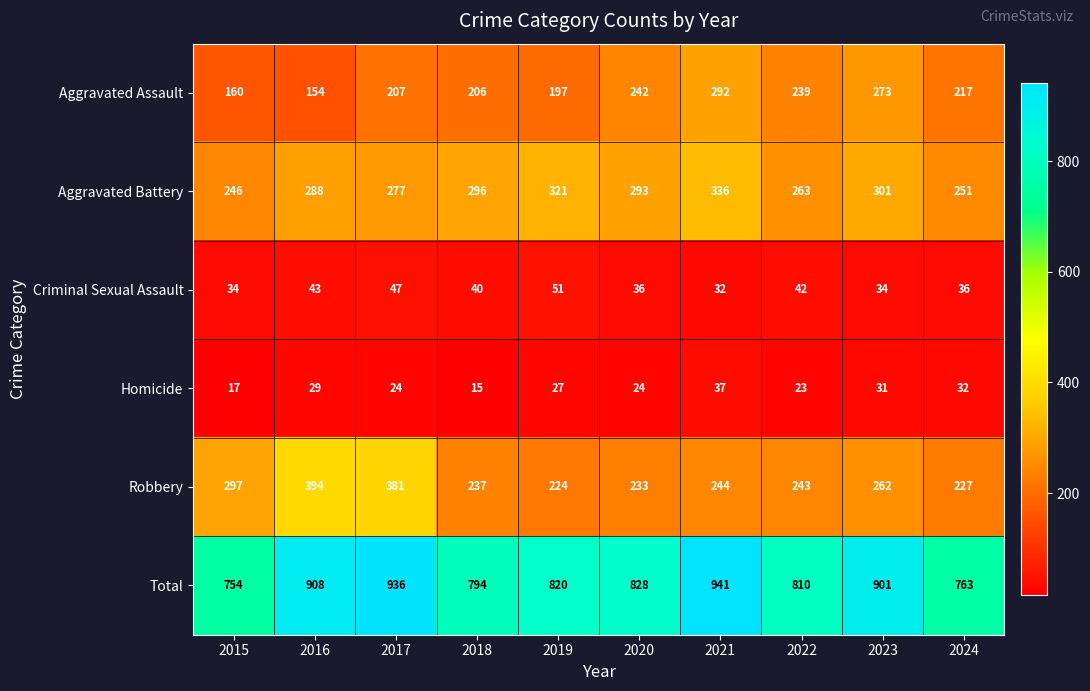

Rank the series at 2023 from highest to lowest value.

Total, Aggravated Battery, Aggravated Assault, Robbery, Criminal Sexual Assault, Homicide